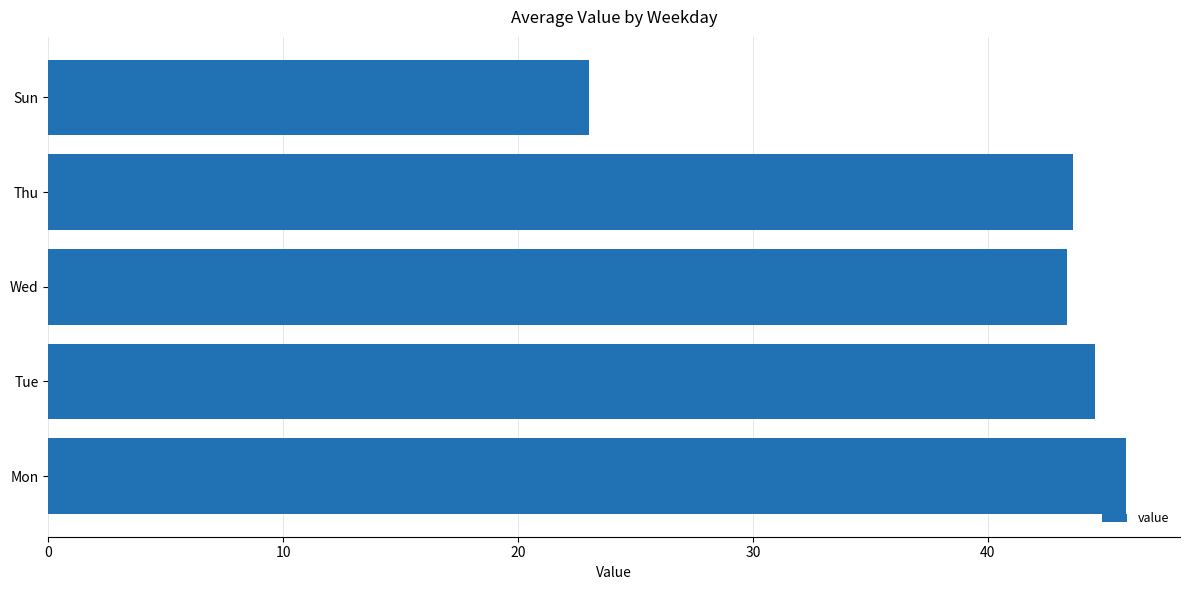

True or false: the data shows 23.0 at Sun.

True